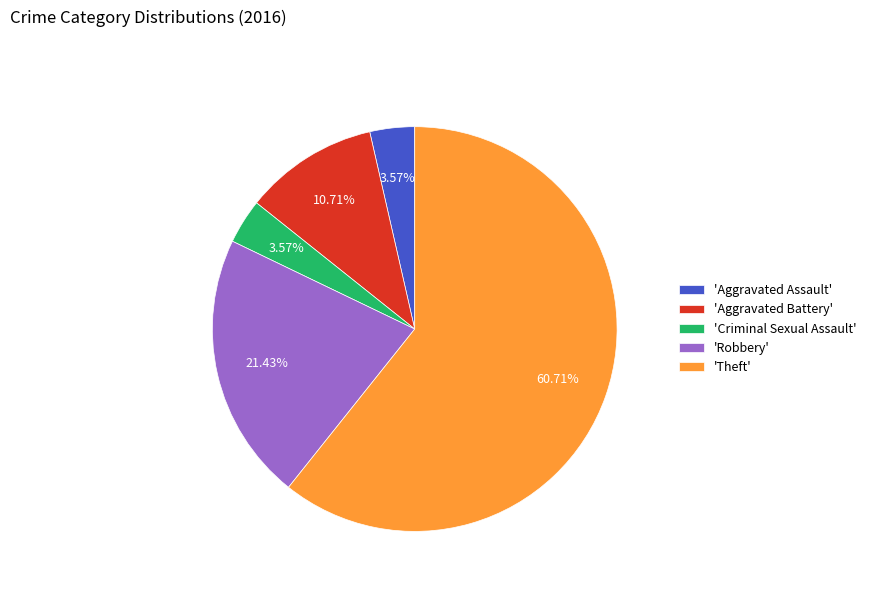

Between 'Aggravated Battery' and 'Criminal Sexual Assault', which is larger?

'Aggravated Battery'